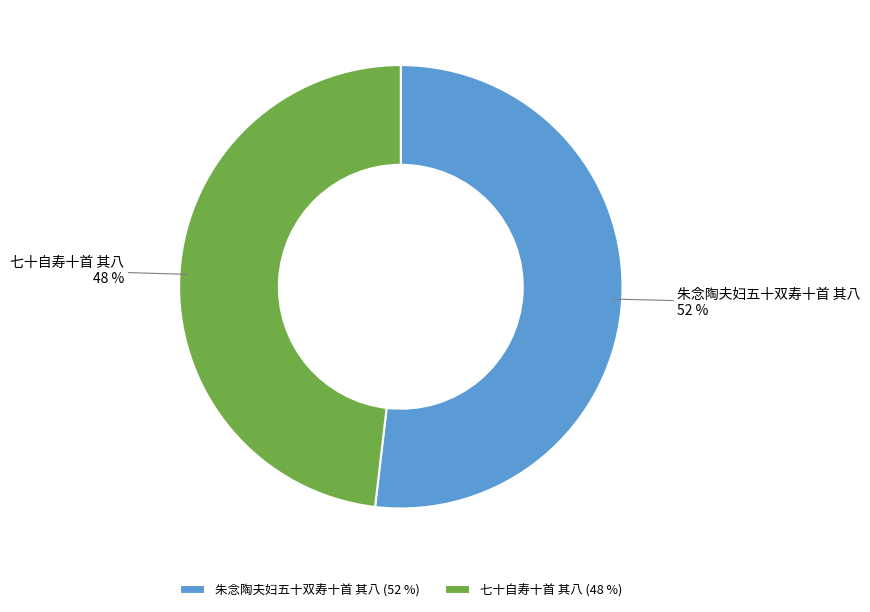

Combined, do 七十自寿十首 其八 and 朱念陶夫妇五十双寿十首 其八 account for over 50%?

Yes